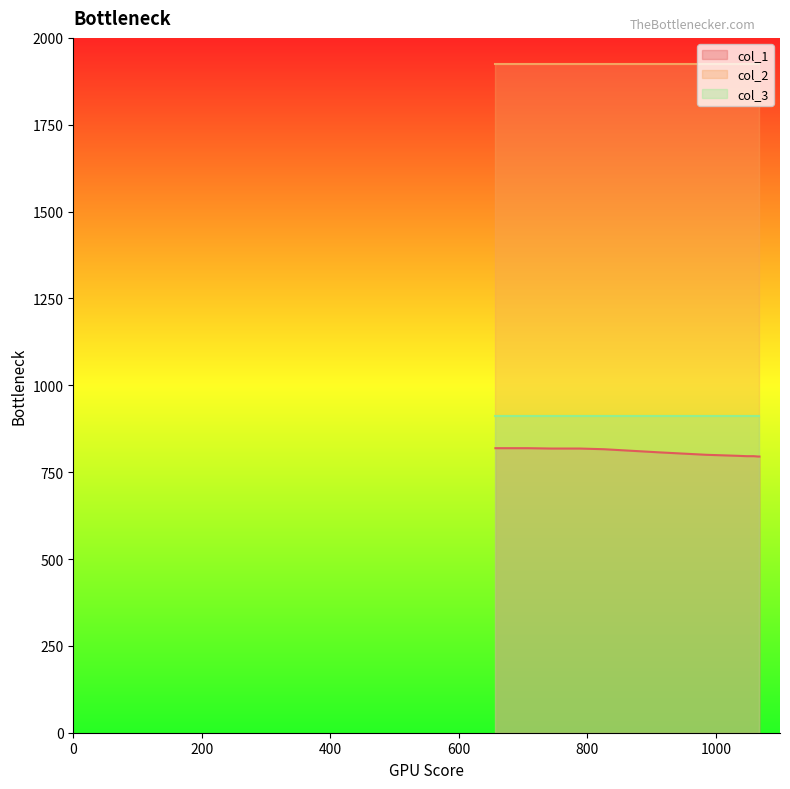

What is the sum of the col_1 values at 17 and 21?

1590